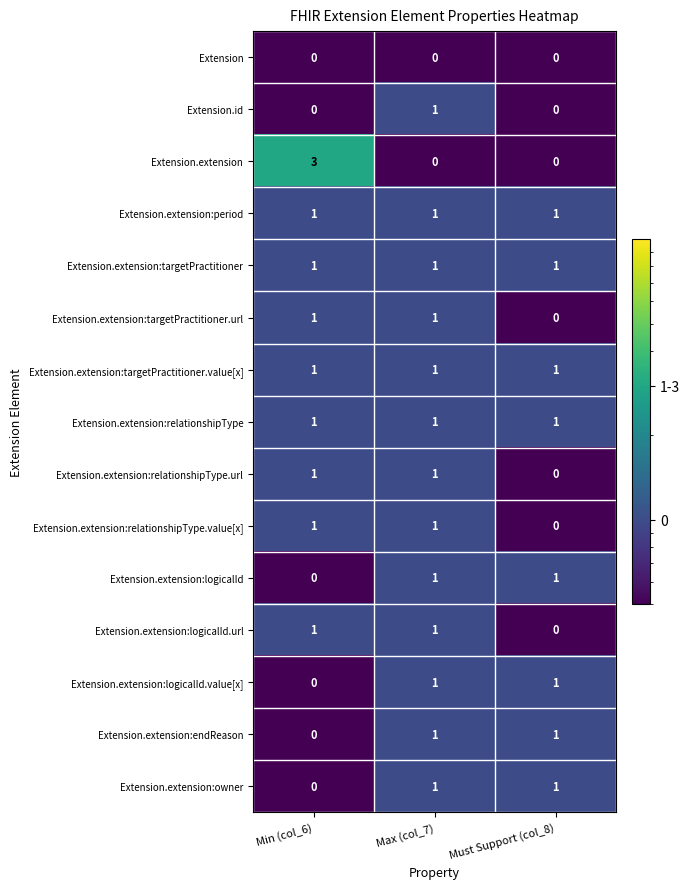

Is it true that Extension.extension:logicalId equals -1 at Min (col_6)?

False